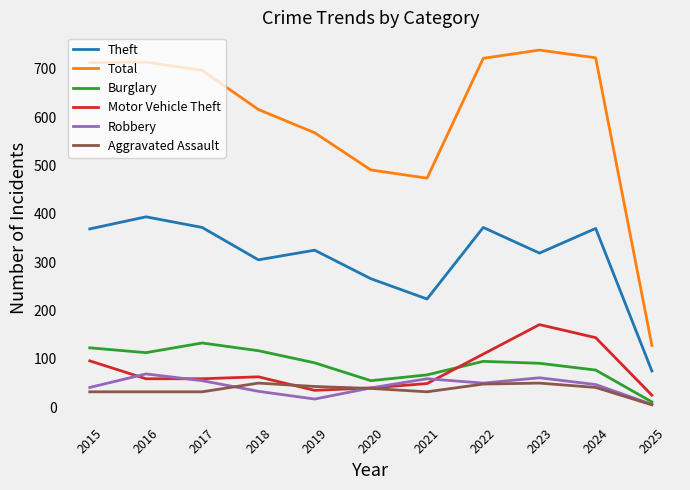

What is the sum of all Burglary values?

974